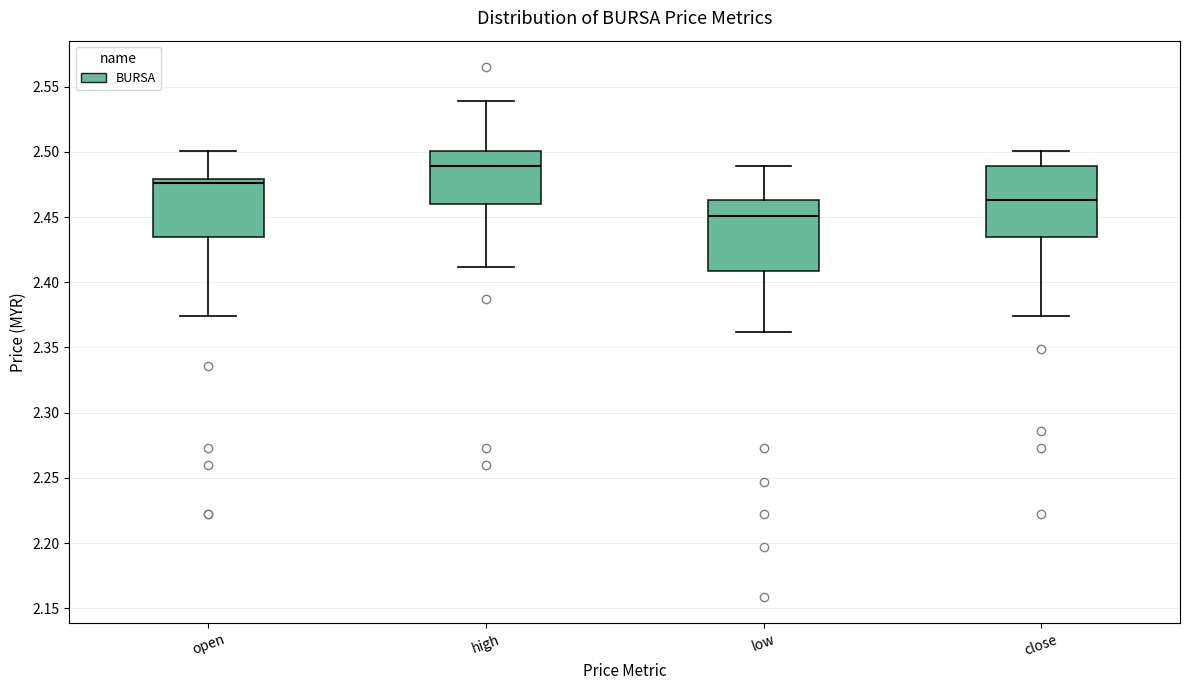

Which box's median line is the highest?

high